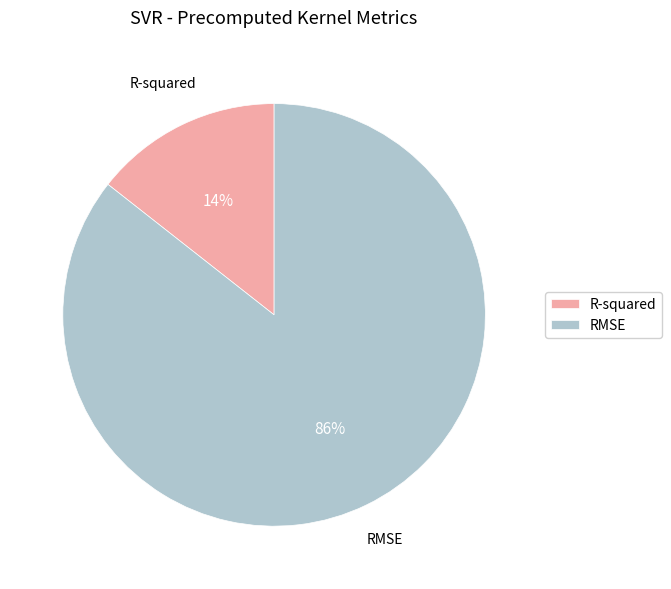

Does R-squared account for over 50% of the chart?

No